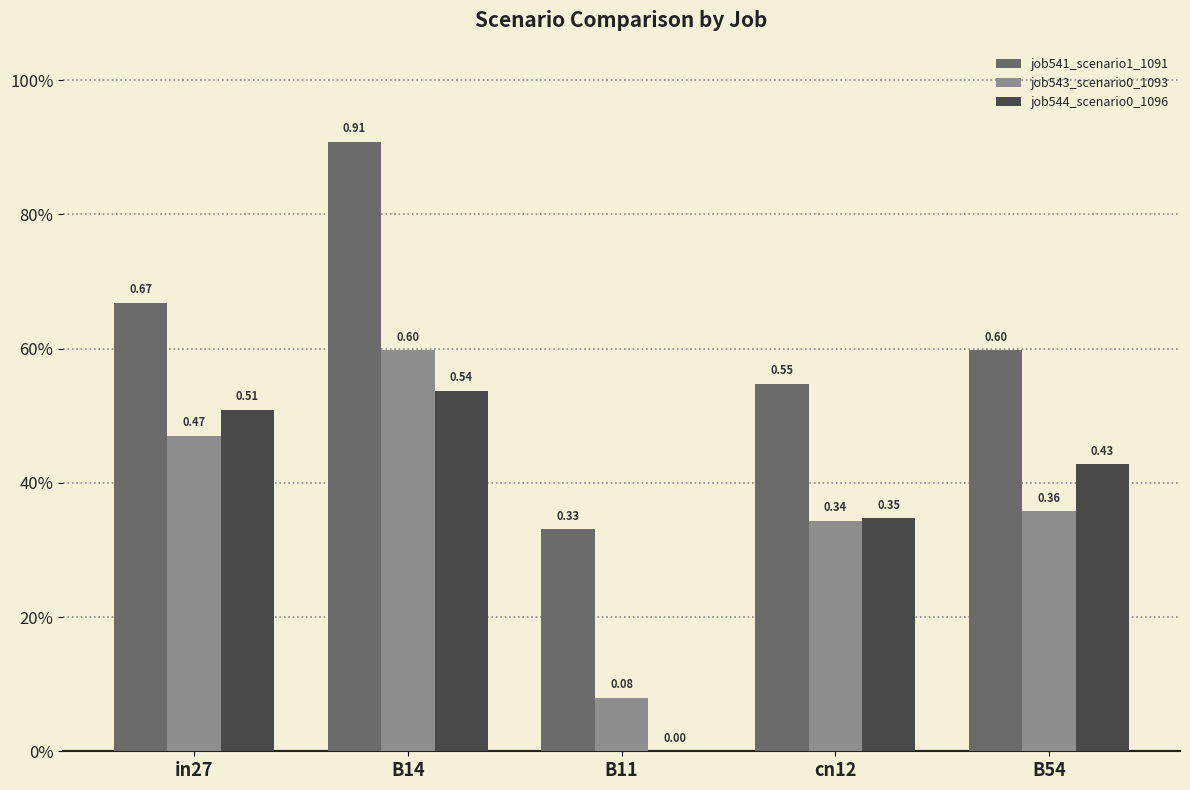

Which series has the largest range (max minus min)?

job541_scenario1_1091